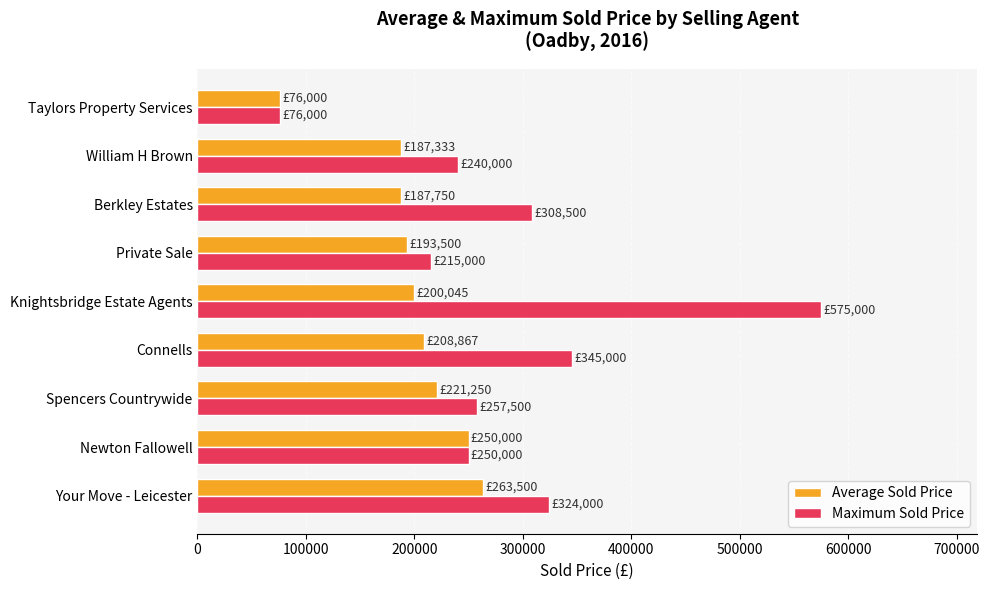

Which series has the largest total across all categories?

Maximum Sold Price